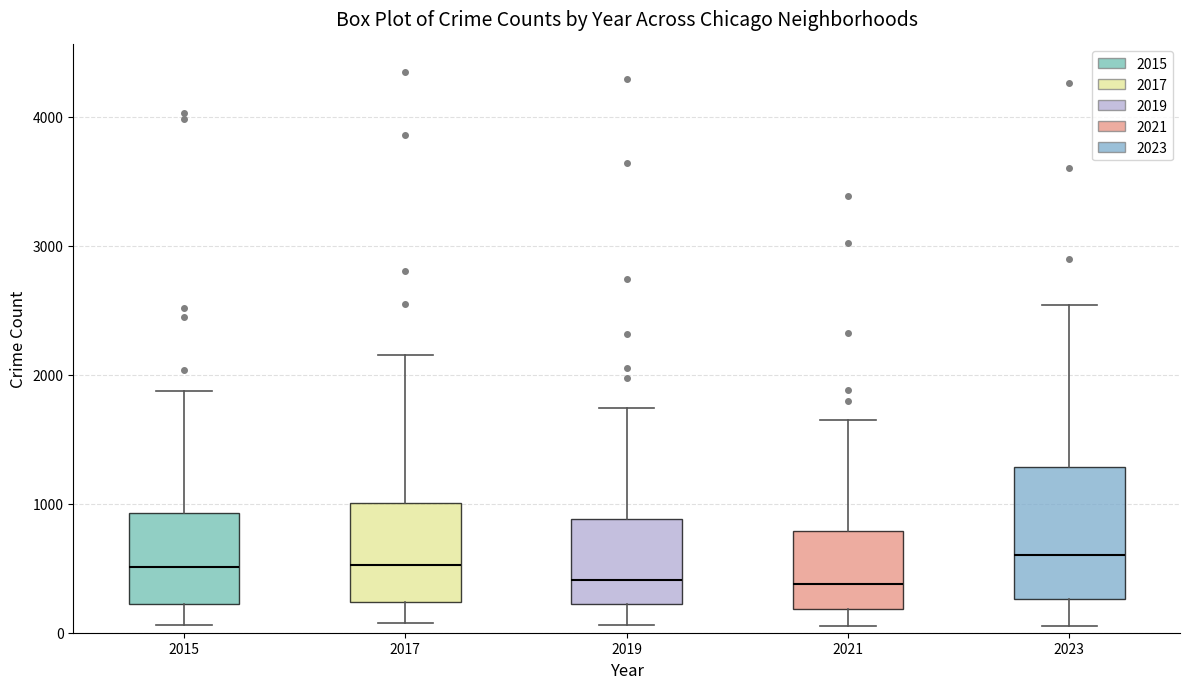

Where does the median line of the box at x = 2023 sit on the y-axis? The values are not printed on the chart, so give them approximately, as read against the axis.

600